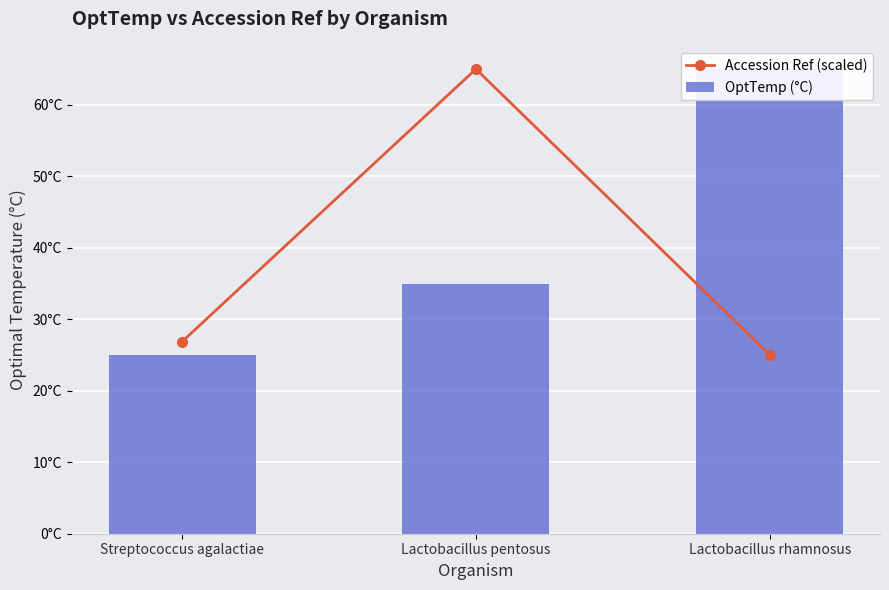

What is the lowest value of the OptTemp (°C) series?

25.0